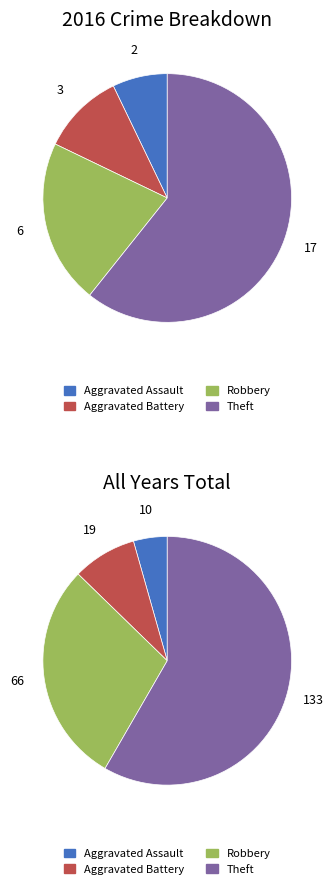

What percentage do Aggravated Battery and Robbery together represent?

32.1%